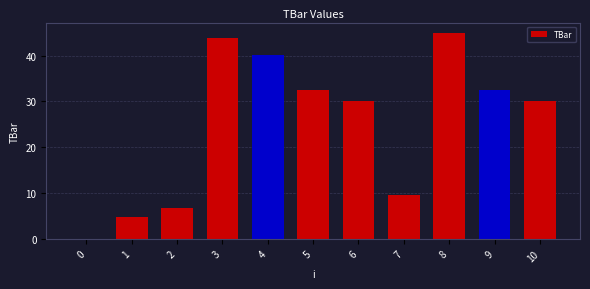

What is the sum of the values at 0 and 6?

30.0